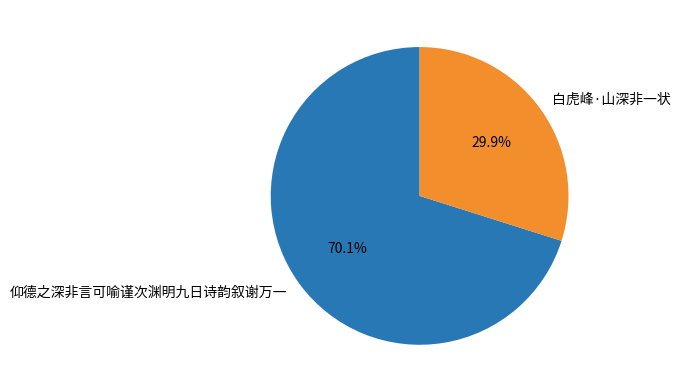

Is it true that 白虎峰·山深非一状 is 30% of the pie?

True